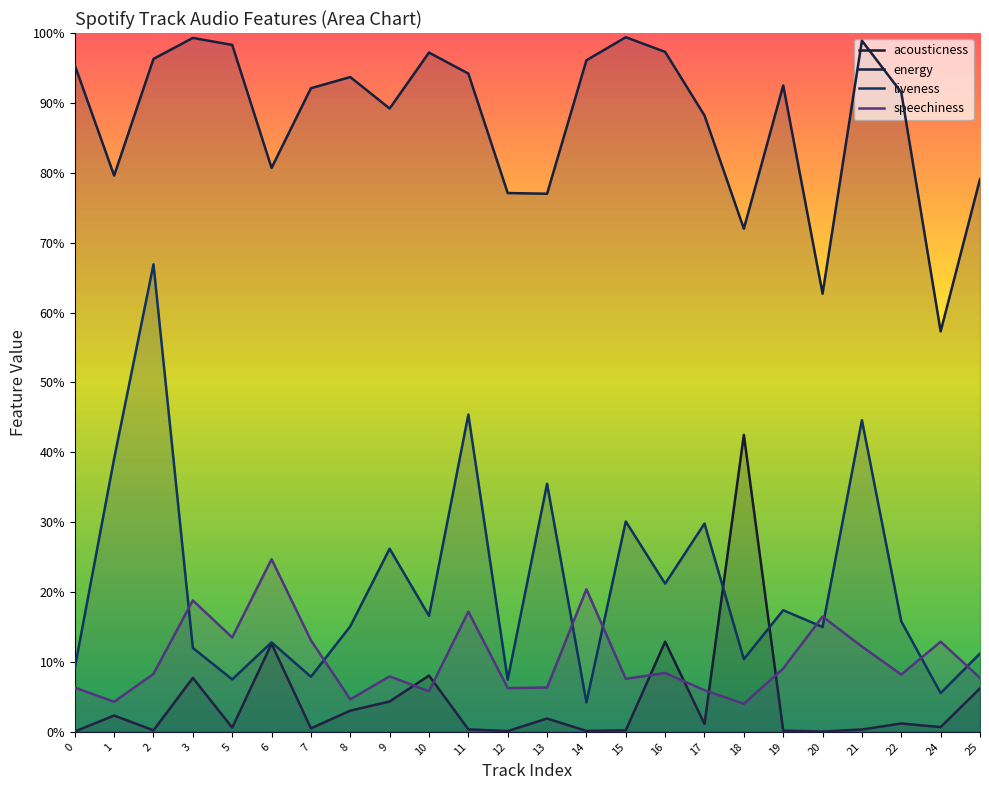

Reading right to left, what are all the values shown in this chart?

acousticness: 0.1	0.0	0.0	0.0	0.0	0.0	0.4	0.0	0.1	0.0	0.0	0.0	0.0	0.0	0.1	0.0	0.0	0.0	0.1	0.0	0.1	0.0	0.0	0.0
energy: 0.8	0.6	0.9	1.0	0.6	0.9	0.7	0.9	1.0	1.0	1.0	0.8	0.8	0.9	1.0	0.9	0.9	0.9	0.8	1.0	1.0	1.0	0.8	1.0
liveness: 0.1	0.1	0.2	0.4	0.1	0.2	0.1	0.3	0.2	0.3	0.0	0.4	0.1	0.5	0.2	0.3	0.2	0.1	0.1	0.1	0.1	0.7	0.4	0.1
speechiness: 0.1	0.1	0.1	0.1	0.2	0.1	0.0	0.1	0.1	0.1	0.2	0.1	0.1	0.2	0.1	0.1	0.0	0.1	0.2	0.1	0.2	0.1	0.0	0.1